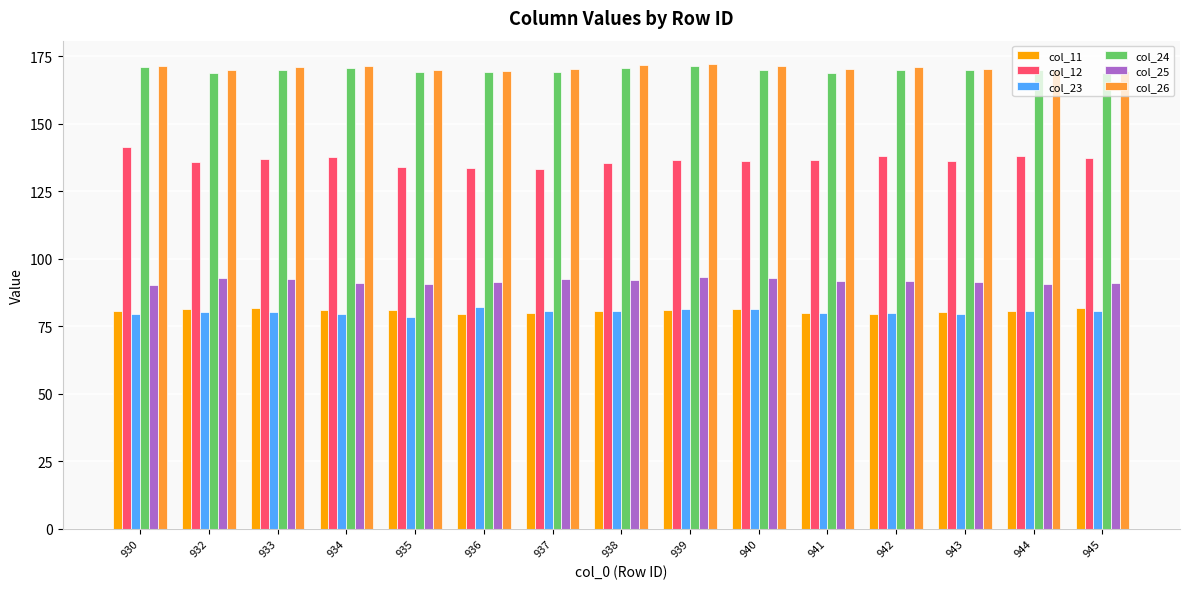

What is the maximum value shown in the chart?

172.2